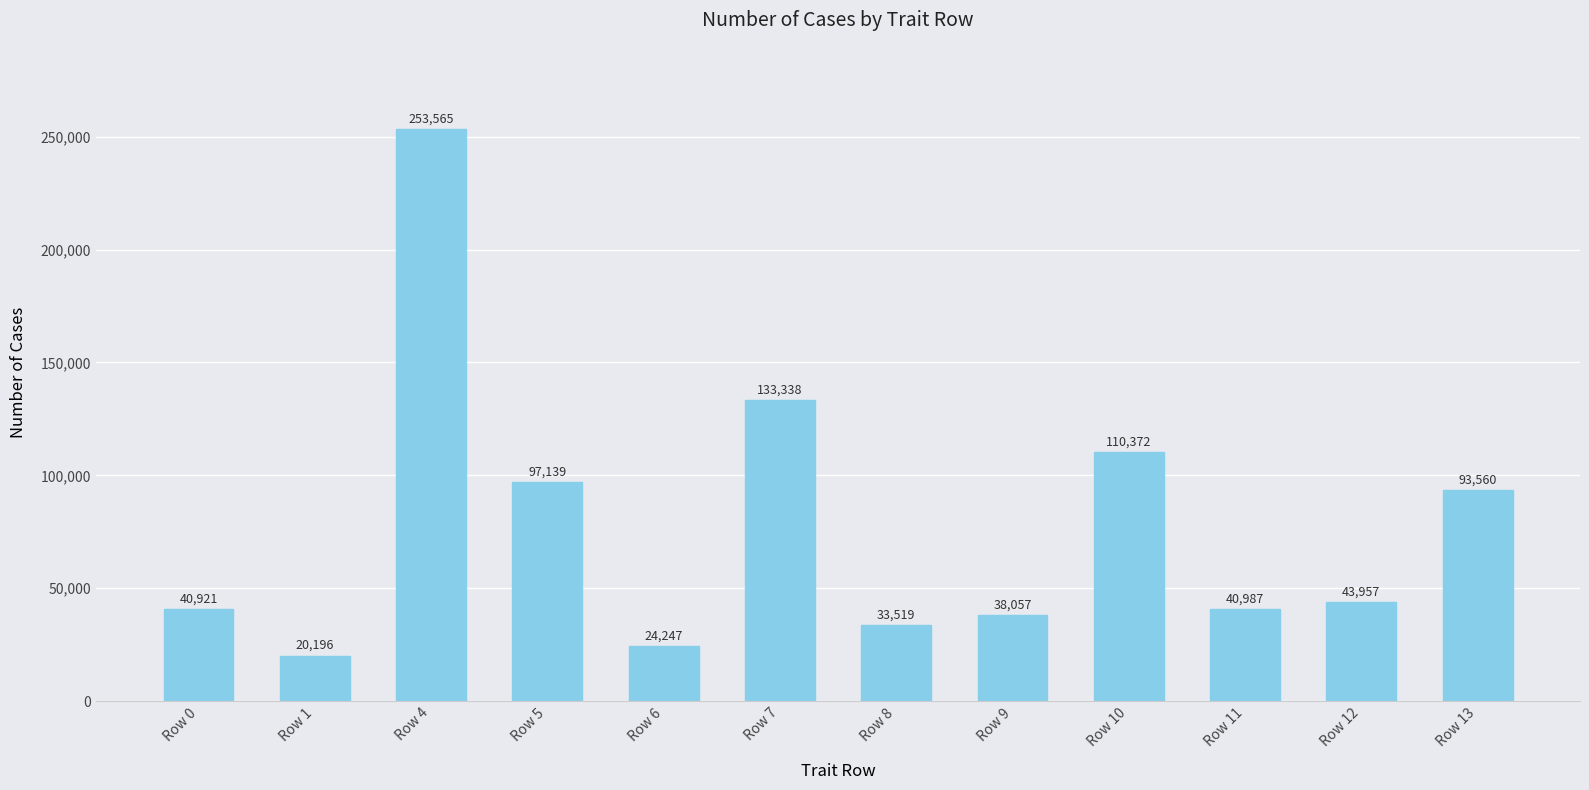

What is the smallest value displayed?

20196